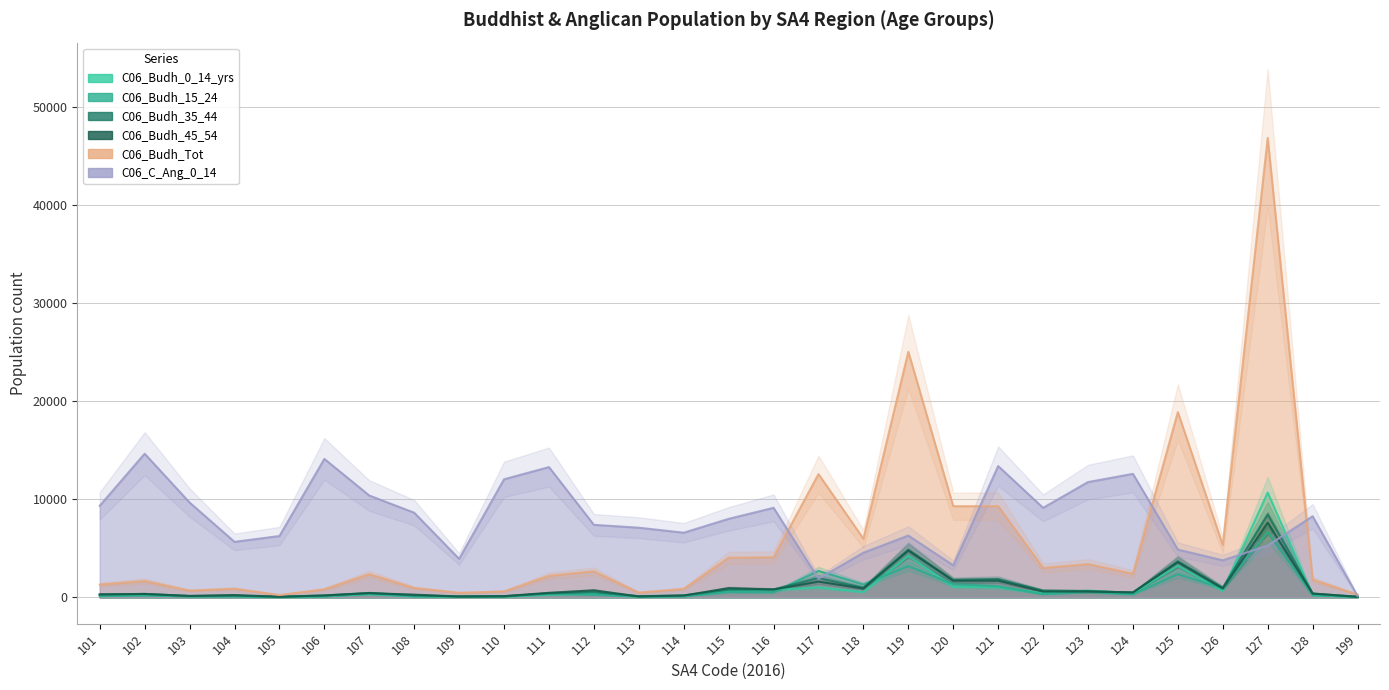

The value of C06_Budh_35_44 at 122 is 687. True or false?

True